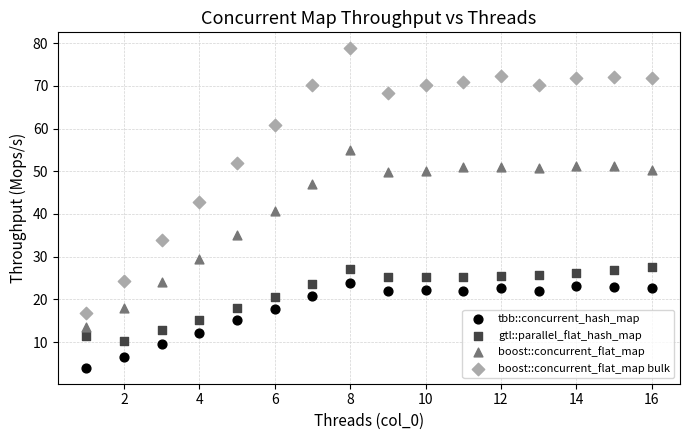

Across all data points, what is the range of Y values (max minus min)?

74.8